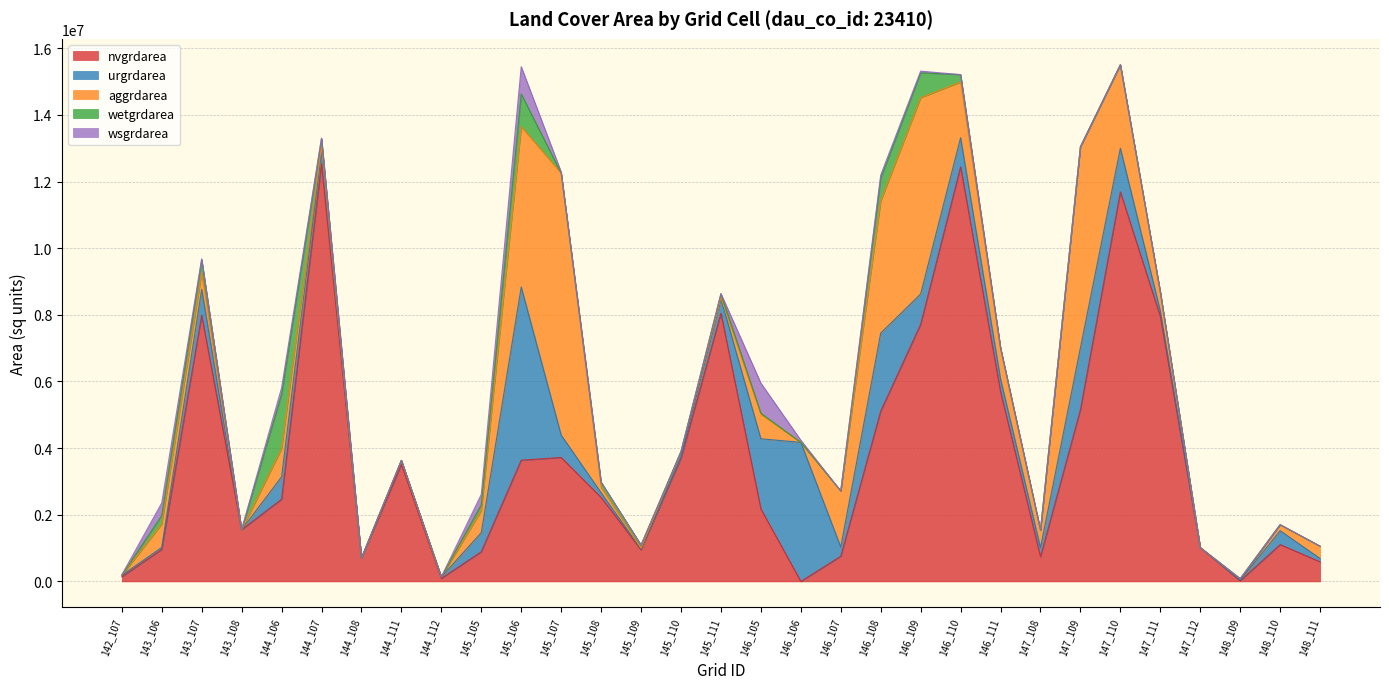

Which series has the largest total across all categories?

nvgrdarea